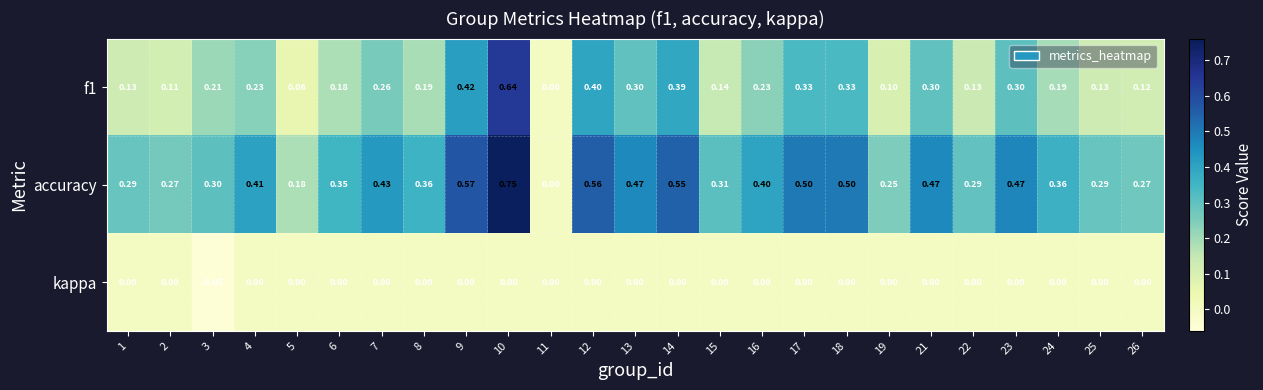

Which label corresponds to the smallest value in the chart?

3